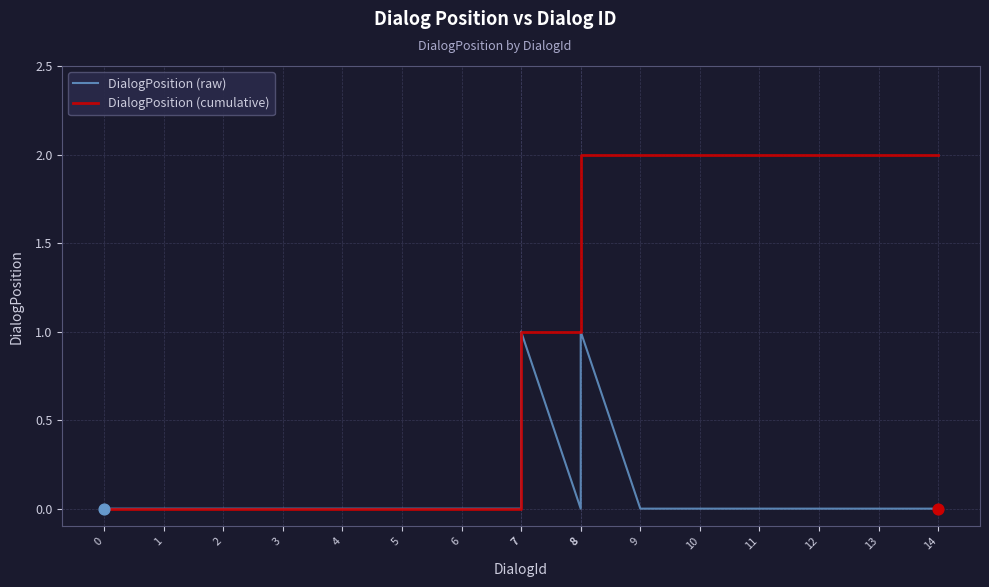

What are all the series names shown in the legend?

DialogPosition (raw), DialogPosition (cumulative)